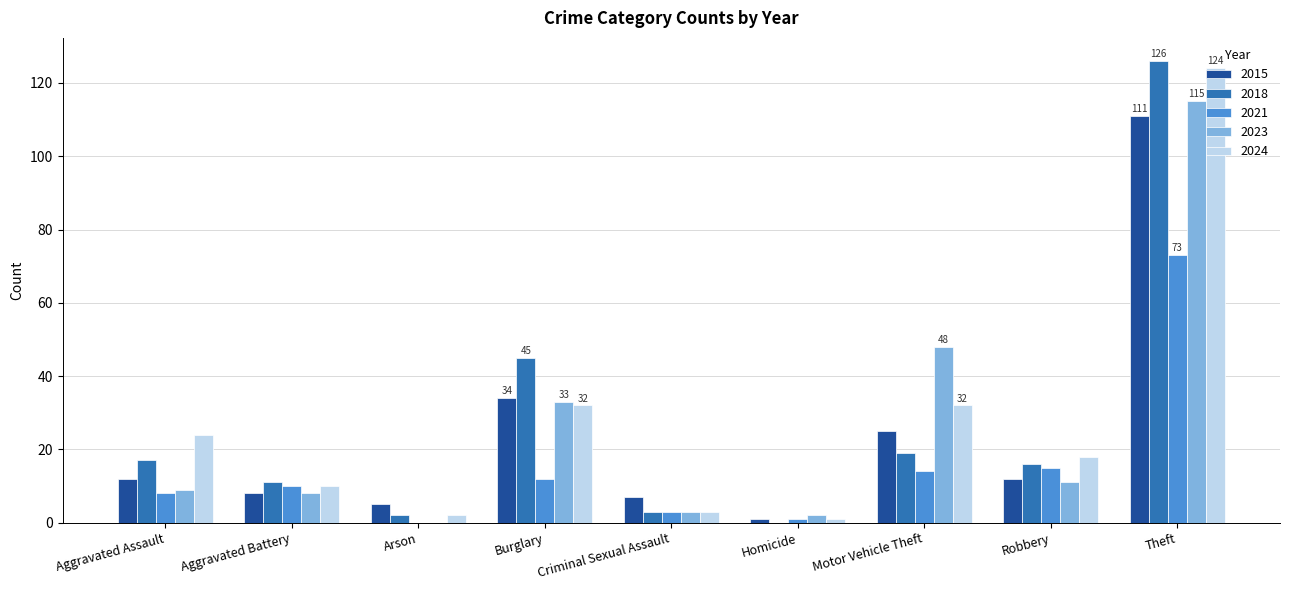

Are the bars grouped side by side (vs. stacked)?

Yes